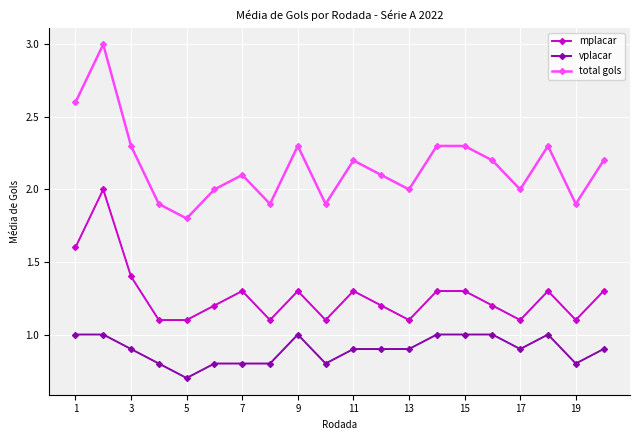

Which series has the largest range (max minus min)?

total gols